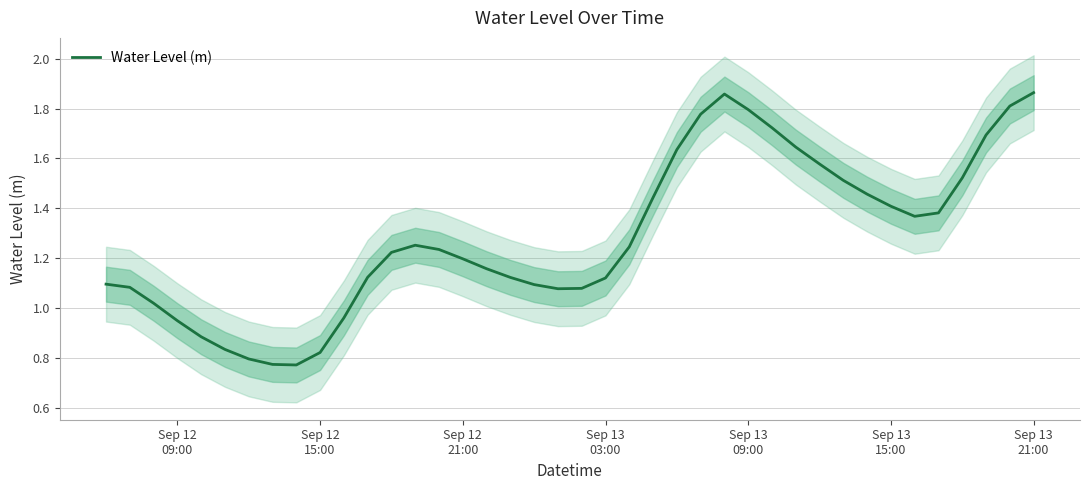

How many distinct data groups are displayed?

1